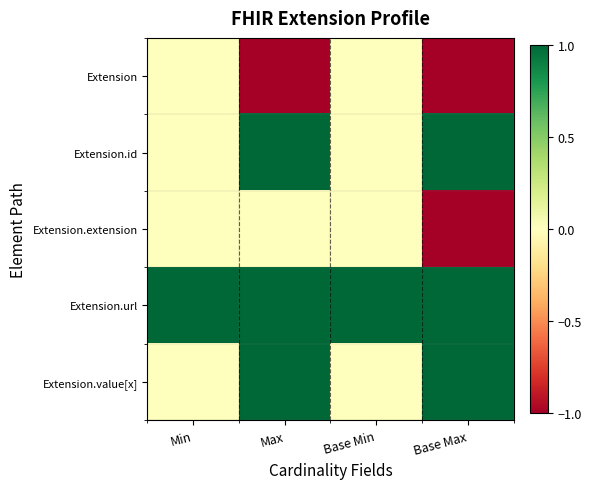

Rank the series by their maximum value, from highest to lowest.

Extension.id, Extension.url, Extension.value[x], Extension, Extension.extension